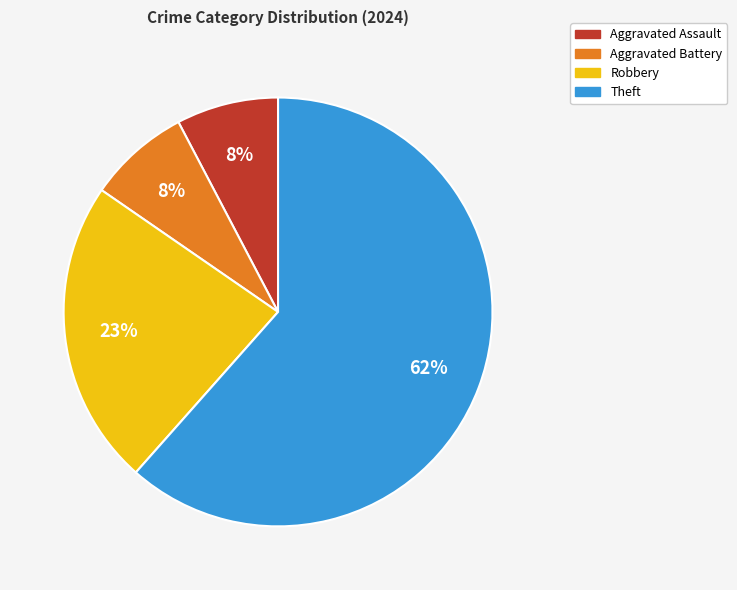

Which slice is the largest?

Theft